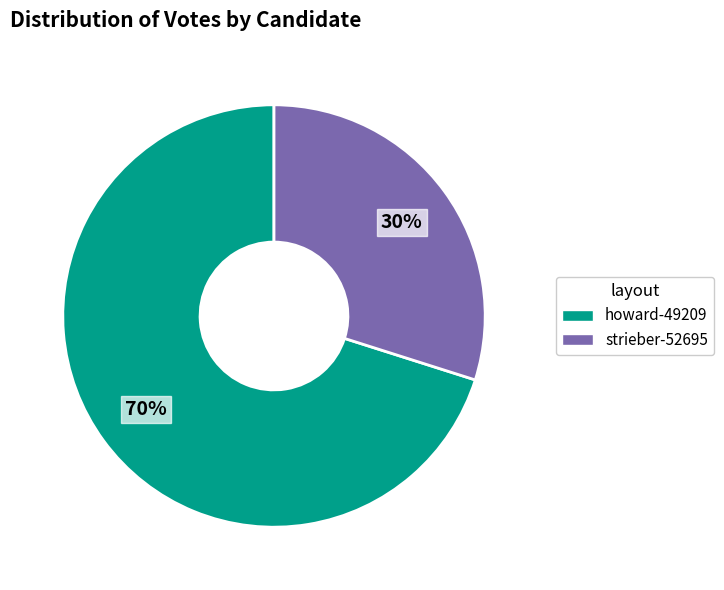

What is the ratio of the value at howard-49209 to the value at strieber-52695?

2.3